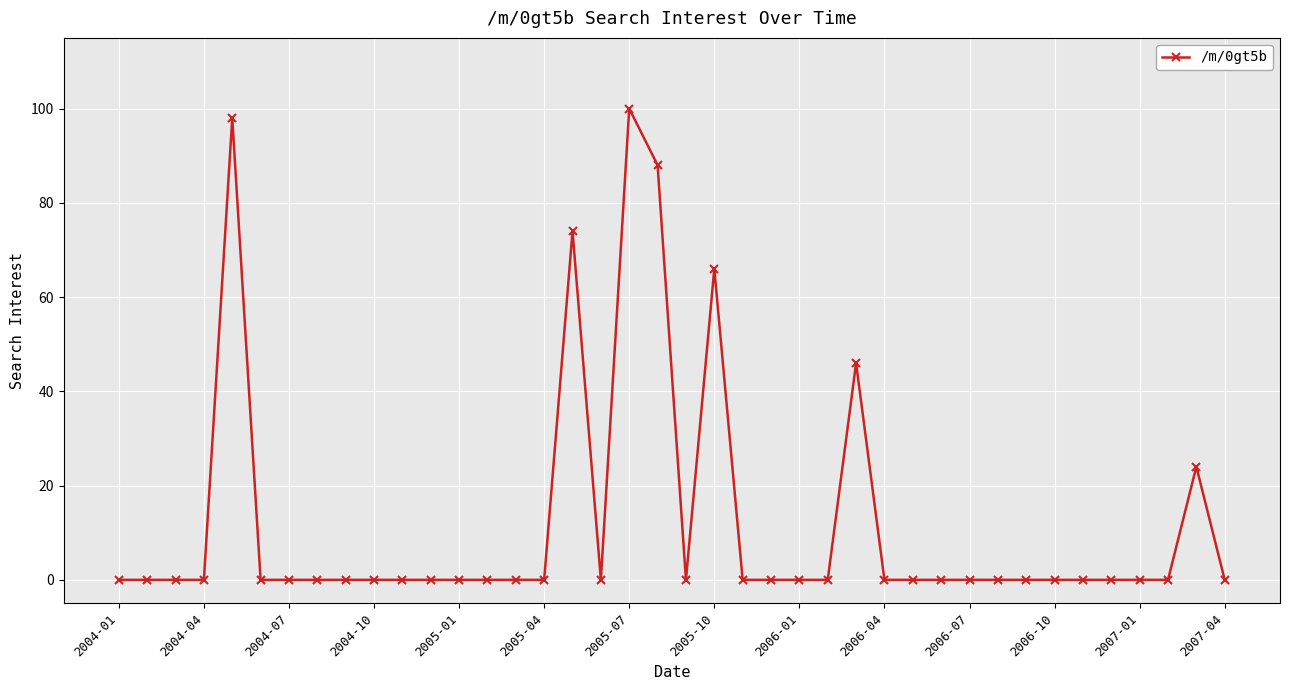

What is the greatest value displayed?

100